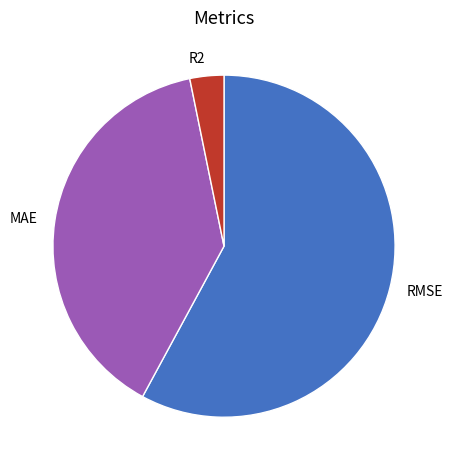

Does any single category account for the majority?

Yes